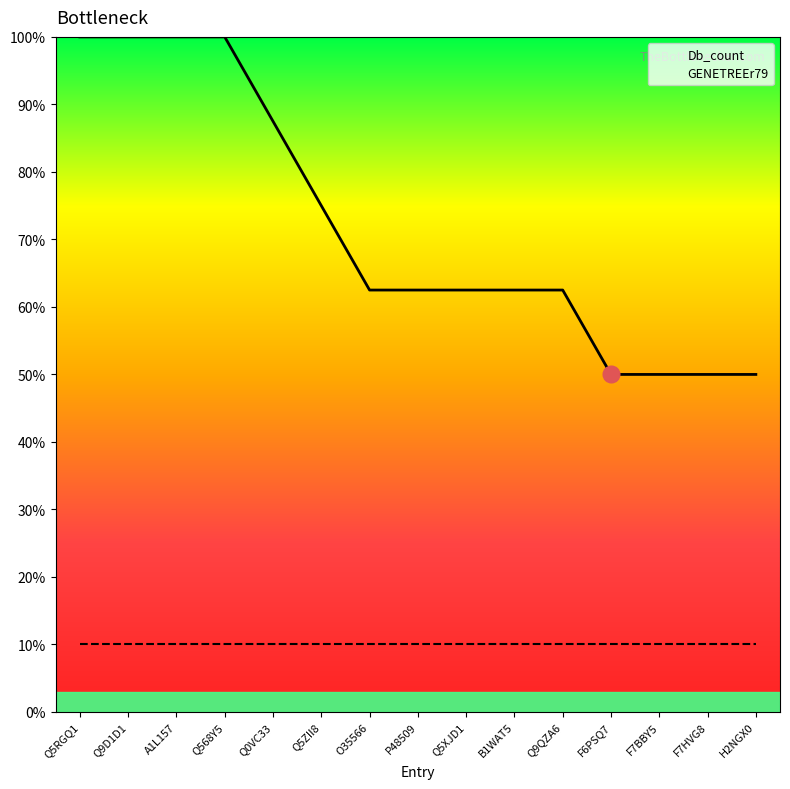

How many data points are above 62?

11